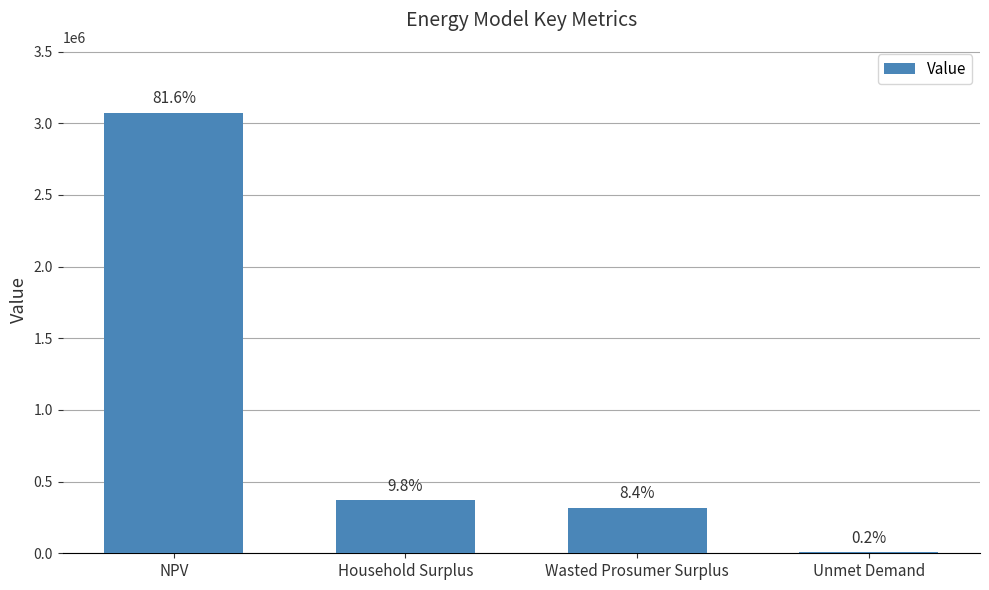

True or false: the data shows 10997.4 at Unmet Demand.

False